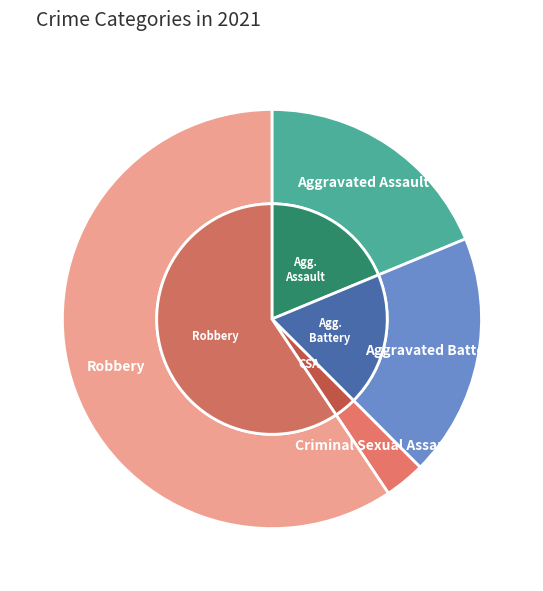

What is the change in value from Criminal Sexual Assault to Robbery?

+18